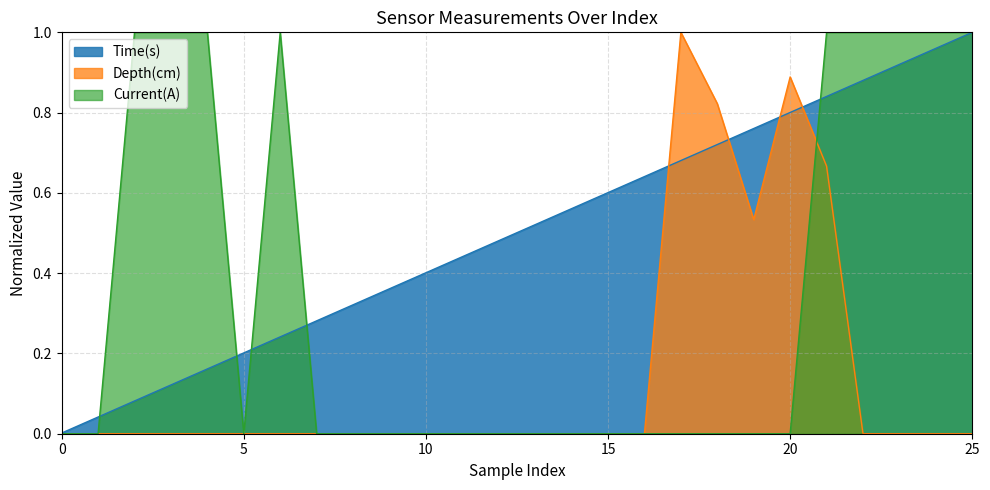

What is the average value of the Time(s) series?

0.5